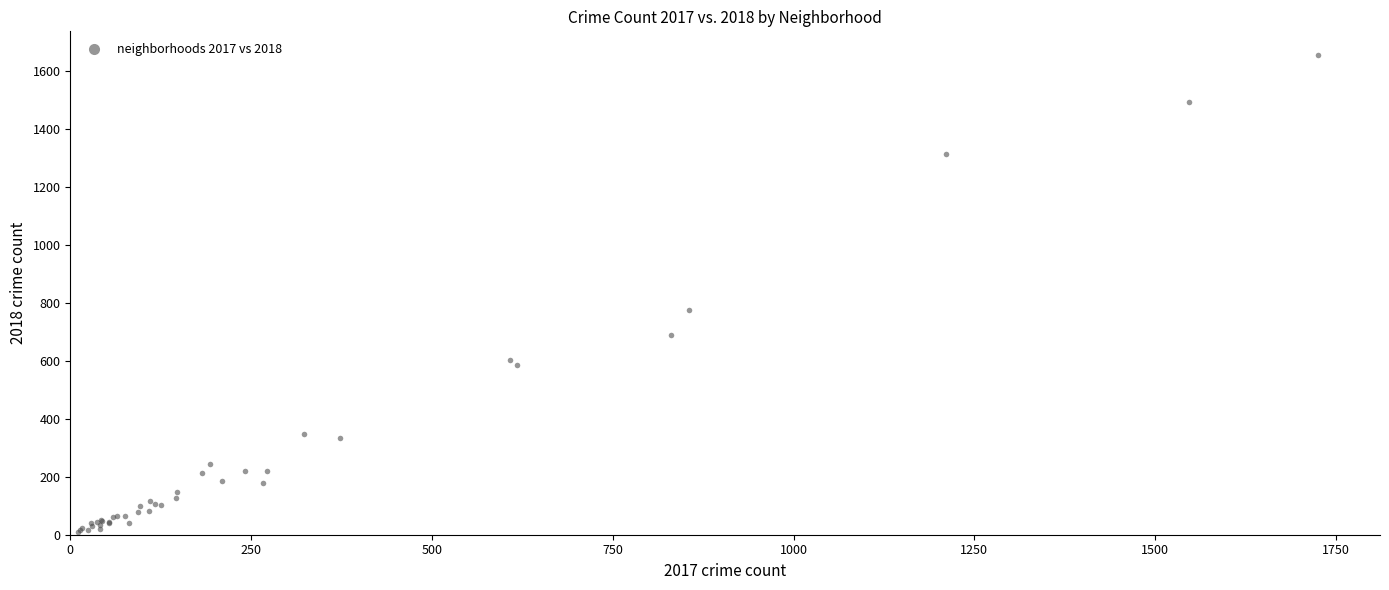

What Y value in the scatter plot is closest to 830?

776